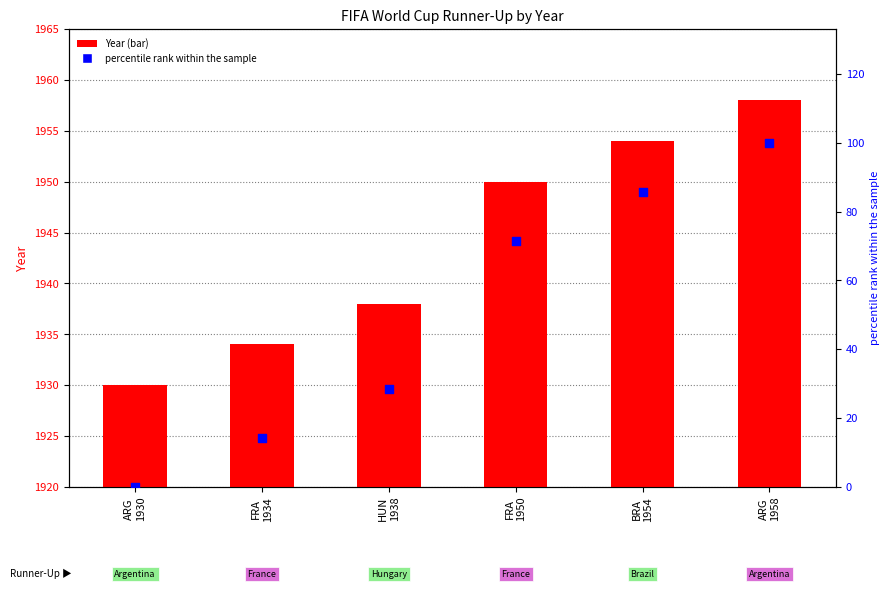

Is the value of Year at ARG
1958 greater than the value of percentile rank within the sample at ARG
1930?

Yes